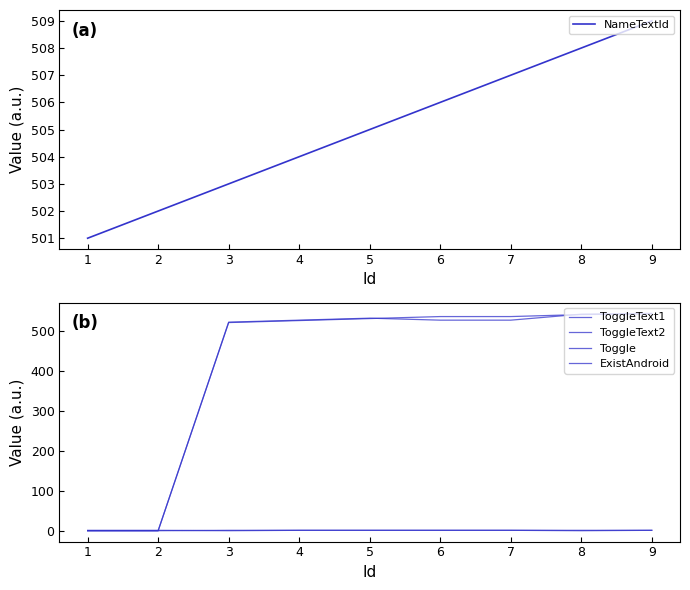

How many values in ExistAndroid are above zero?

7